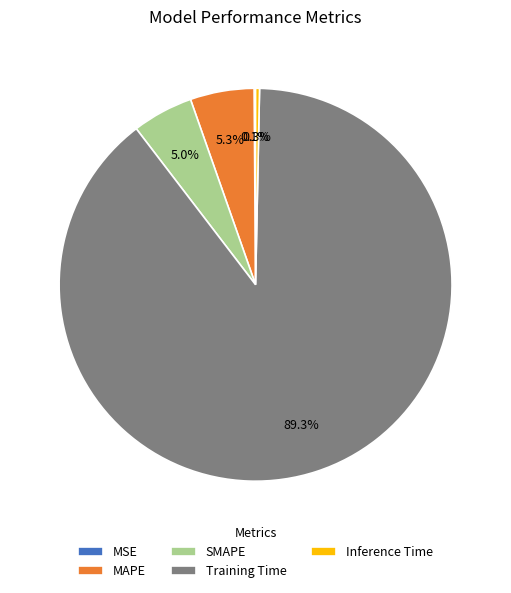

What portion of the pie excludes MAPE?

94.7%